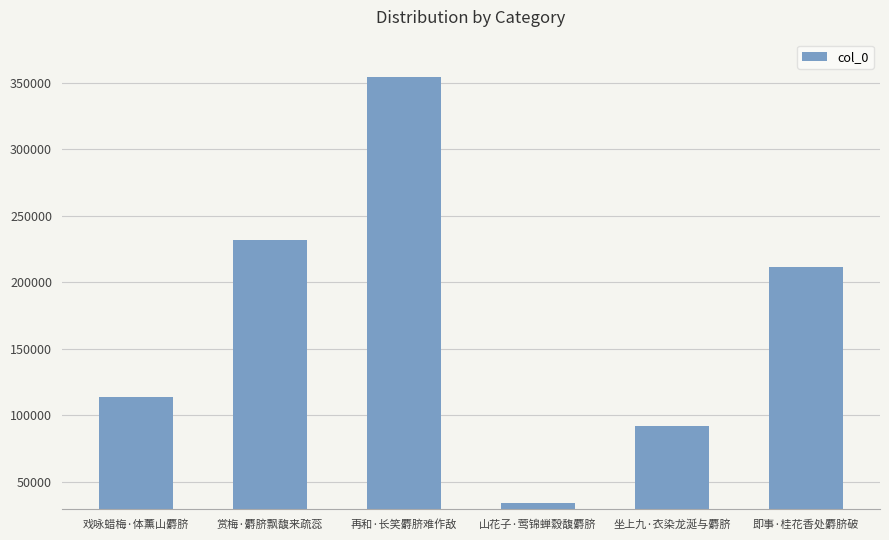

What value does the data have at 再和·长笑麝脐难作敌?

353898